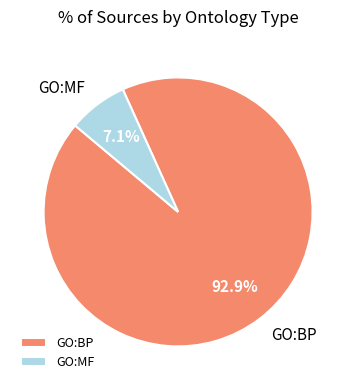

To the nearest percent, what portion does GO:MF represent?

7%